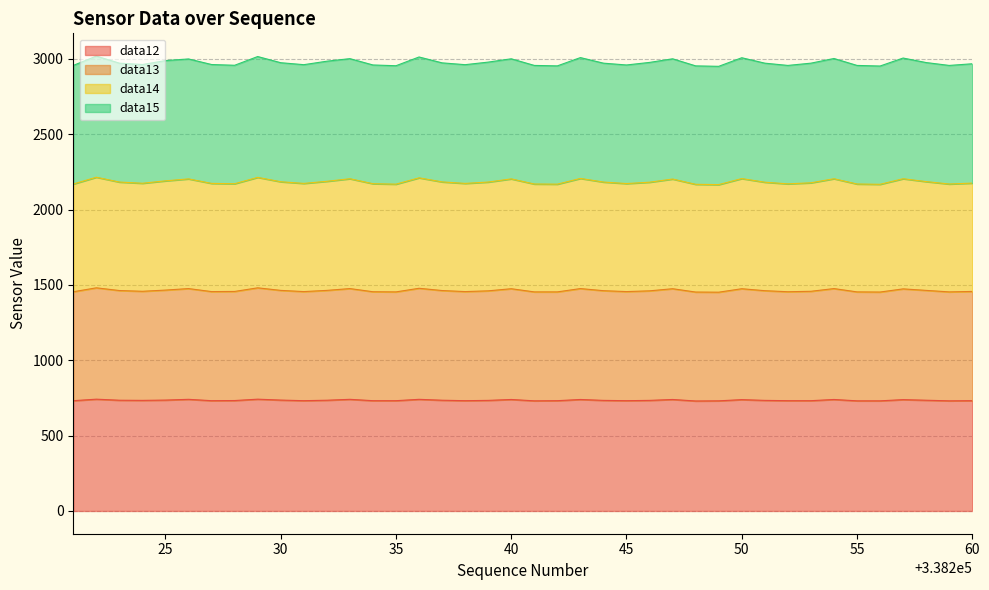

How many interior local valleys does the data12 series have?

8